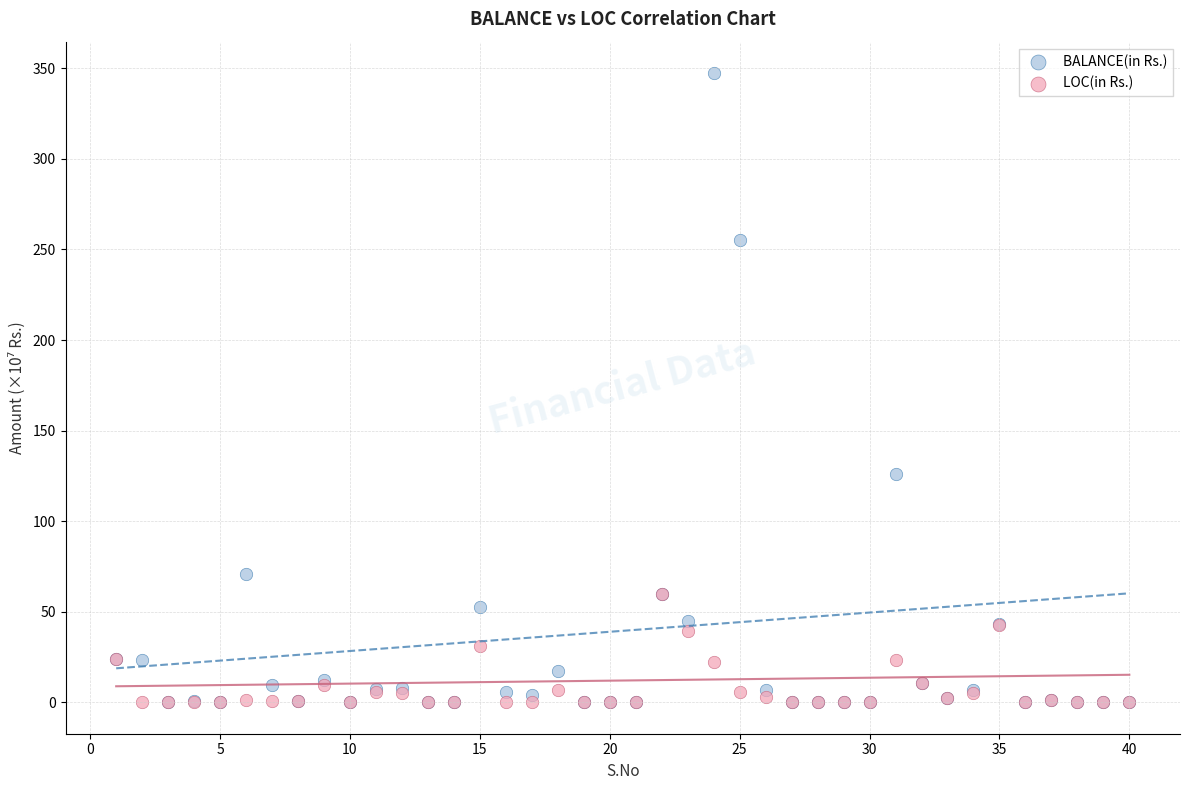

In the BALANCE(in Rs.) series, what Y value is closest to 173?

126.2